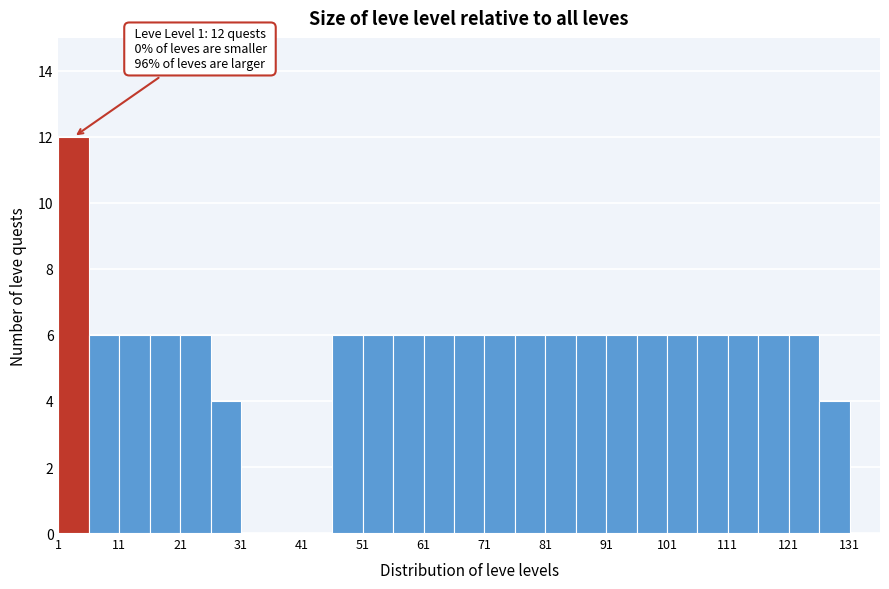

Which range on the x-axis has the tallest bar?

1 to 6